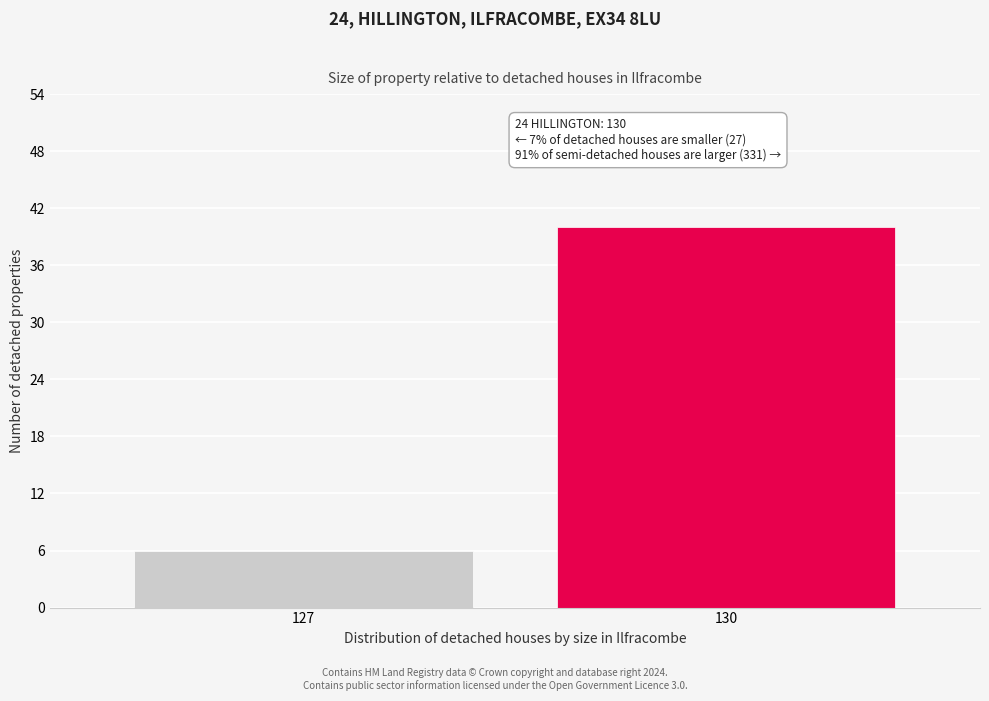

Reading right to left, extract all data points from this chart.

130=40	127=6